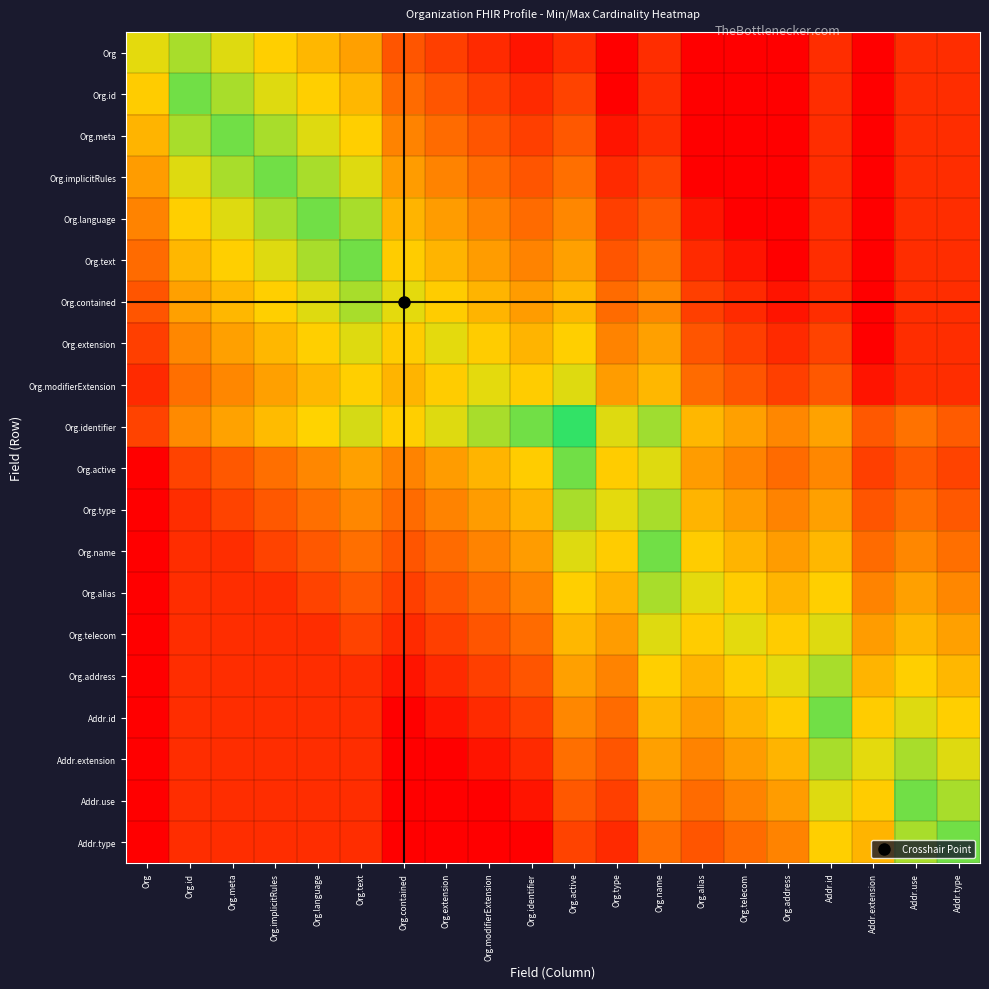

At which category is the sum across all series the highest?

Org.active